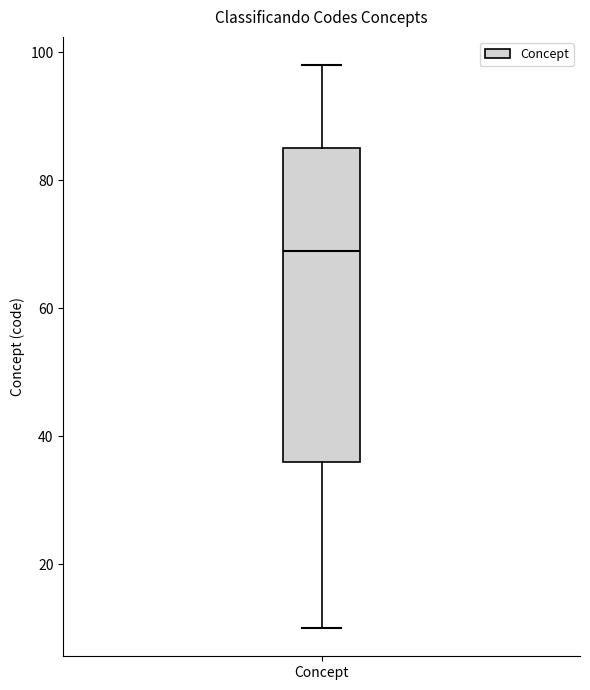

Where is the lower edge of the box for Concept on the y-axis? The values are not printed on the chart, so give them approximately, as read against the axis.

36